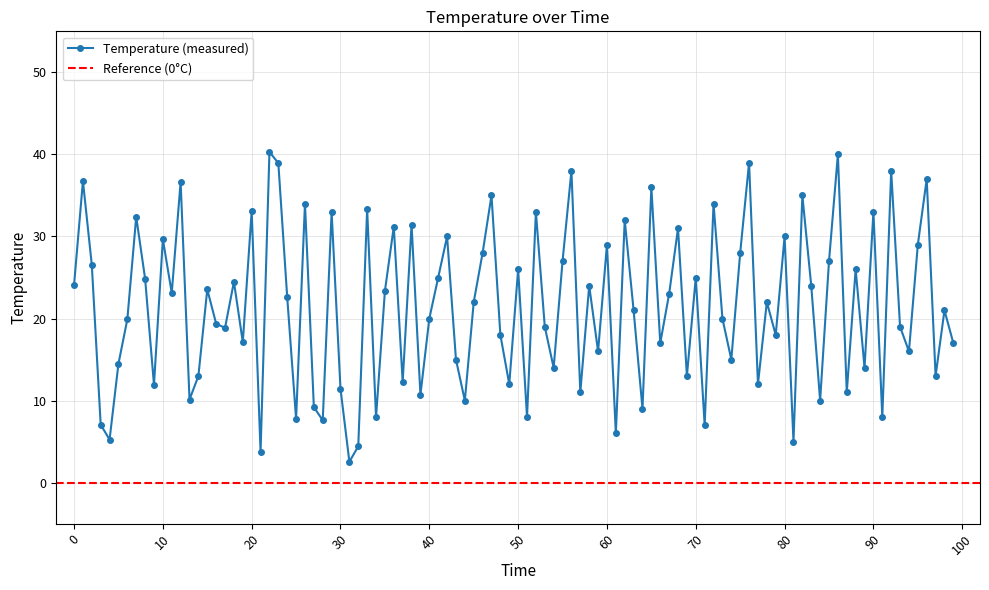

What is the value of the 15th point from the left?

13.0